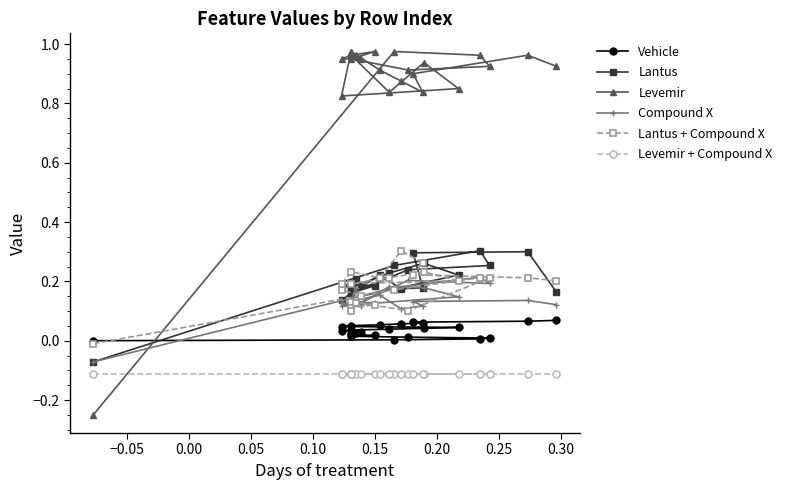

True or false: Levemir and Vehicle cross at least once.

True